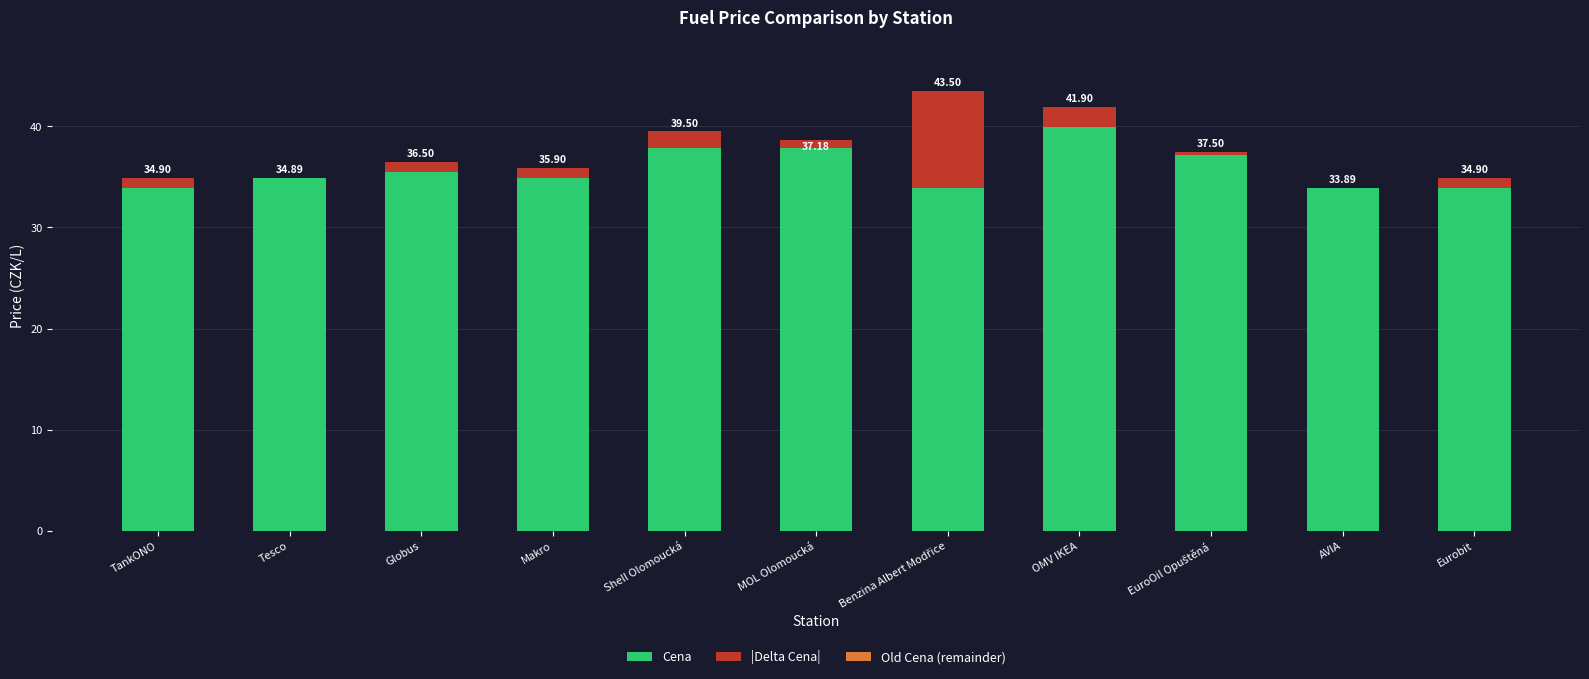

What is the label of the 5th bar from the left?

Shell Olomoucká